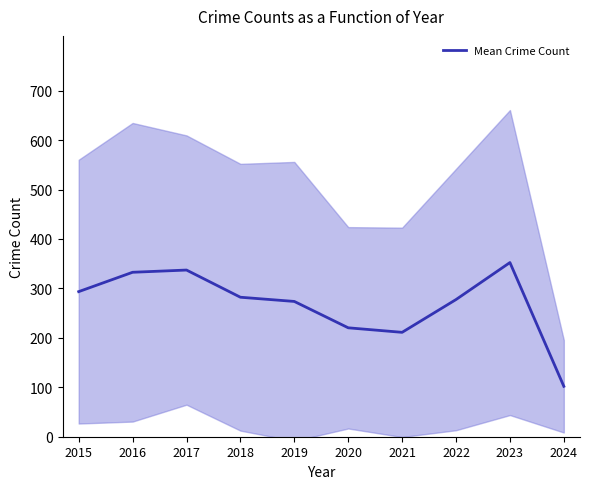

What is the value of the 1st point from the left?

293.5